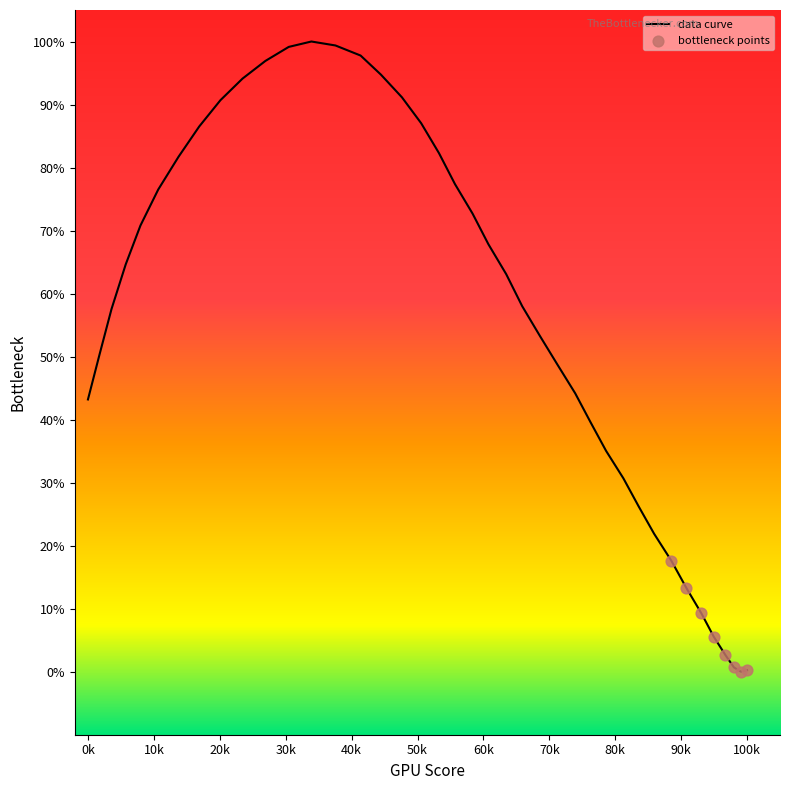

What is the maximum value shown in the chart?

100.0